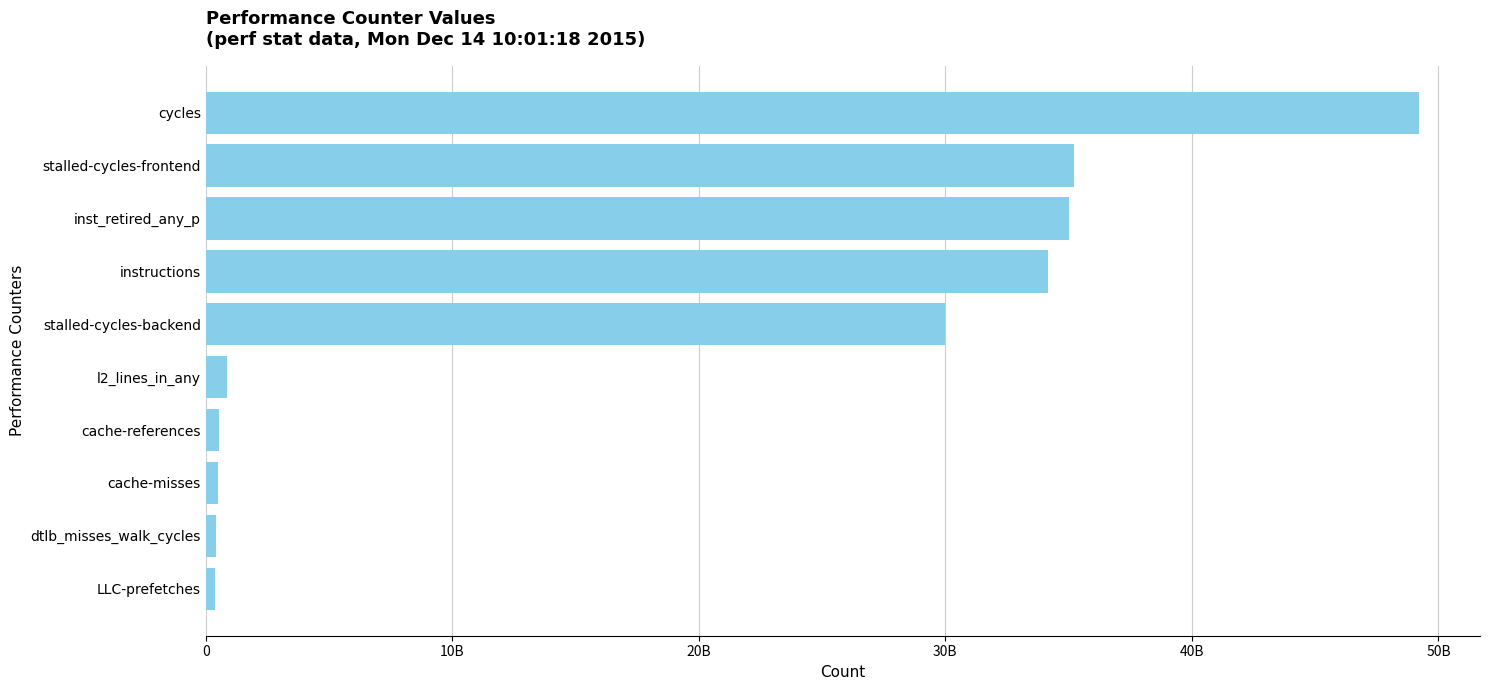

Where is the data nearest to the value 24789590454?

stalled-cycles-backend